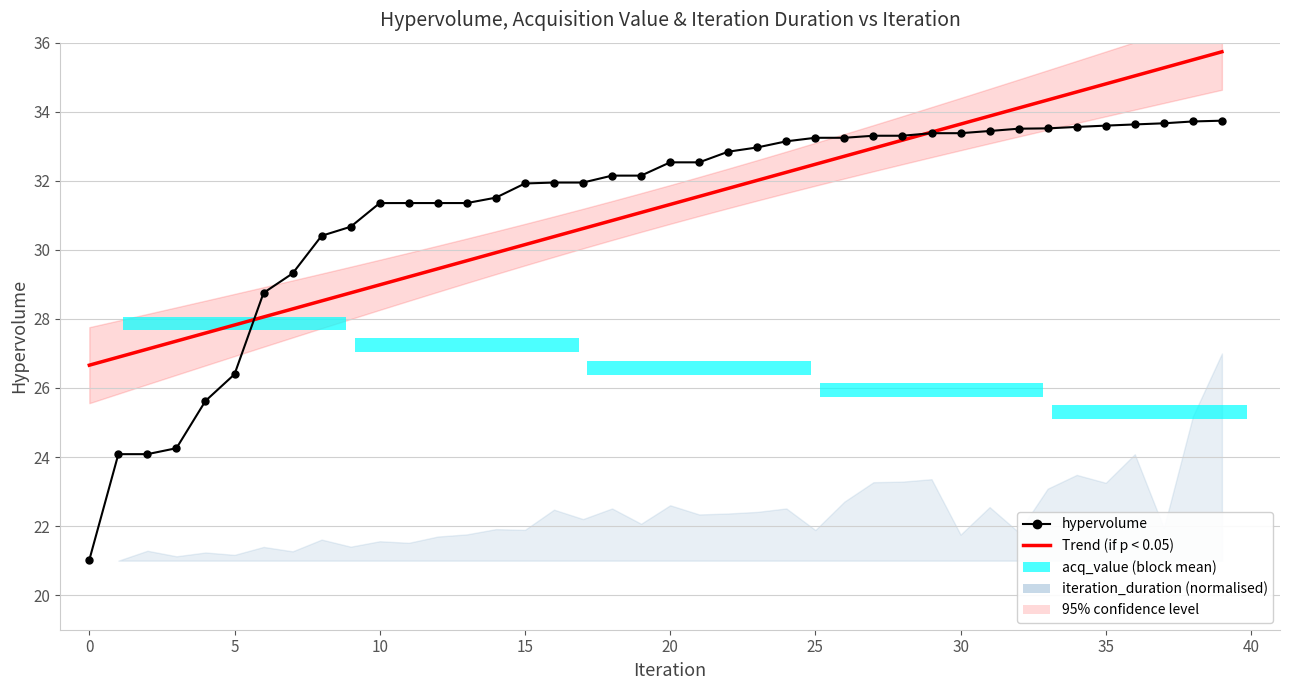

Reading left to right, transcribe all the data shown in this chart.

hypervolume: 21.0	24.1	24.1	24.3	25.6	26.4	28.8	29.3	30.4	30.7	31.4	31.4	31.4	31.4	31.5	31.9	31.9	31.9	32.1	32.1	32.5	32.5	32.8	33.0	33.1	33.2	33.2	33.3	33.3	33.4	33.4	33.4	33.5	33.5	33.6	33.6	33.6	33.7	33.7	33.7
Trend (if p < 0.05): 26.7	26.9	27.1	27.4	27.6	27.8	28.1	28.3	28.5	28.8	29.0	29.2	29.5	29.7	29.9	30.2	30.4	30.6	30.8	31.1	31.3	31.5	31.8	32.0	32.2	32.5	32.7	32.9	33.2	33.4	33.6	33.9	34.1	34.3	34.6	34.8	35.0	35.3	35.5	35.7